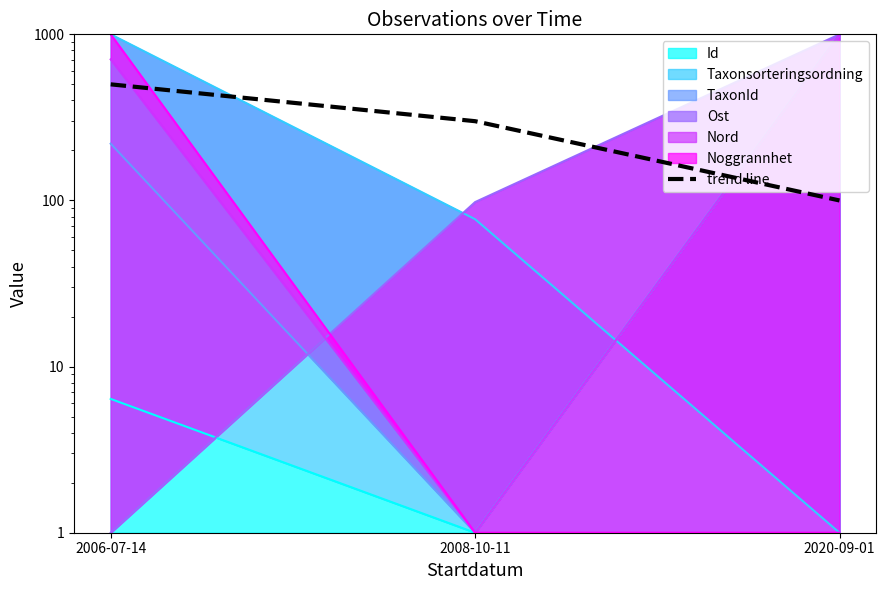

Rank the categories by value from highest to lowest.

2006-07-14, 2008-10-11, 2020-09-01